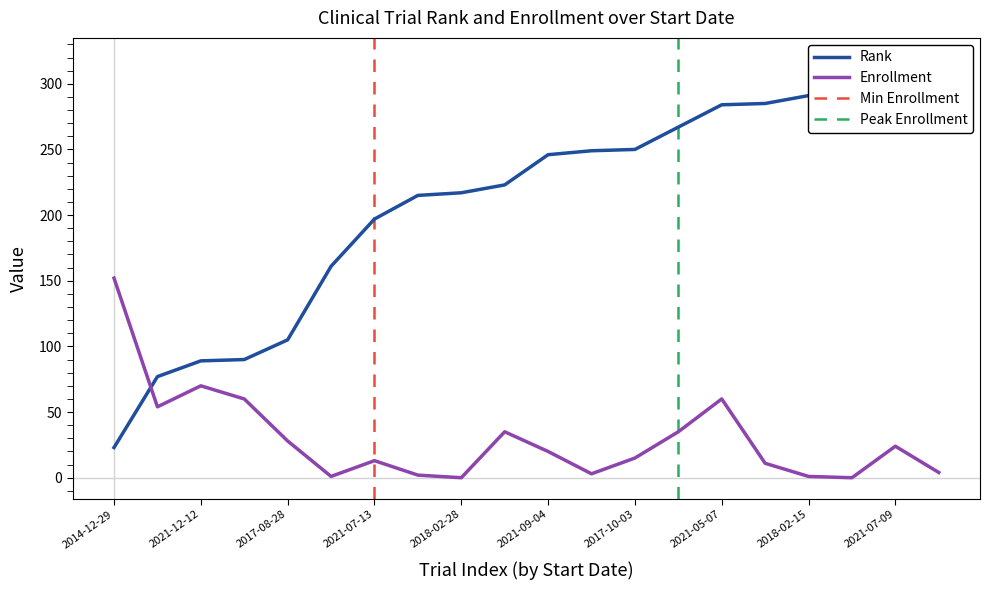

Rank the series by their average value, from highest to lowest.

Rank, Enrollment